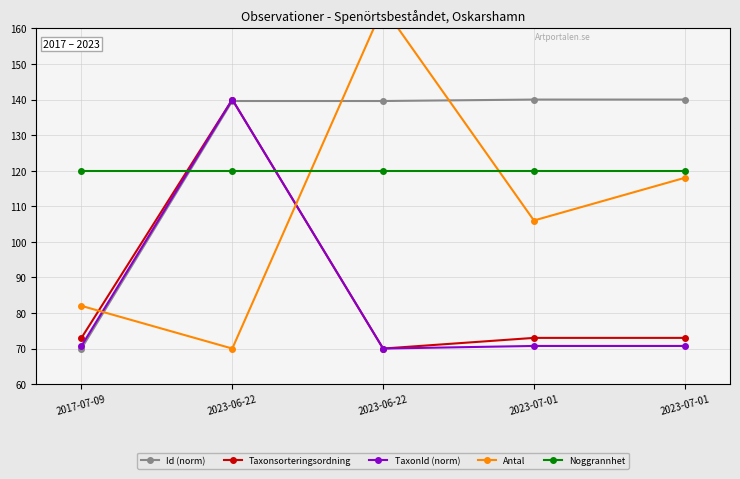

How many lines are shown in the chart?

5